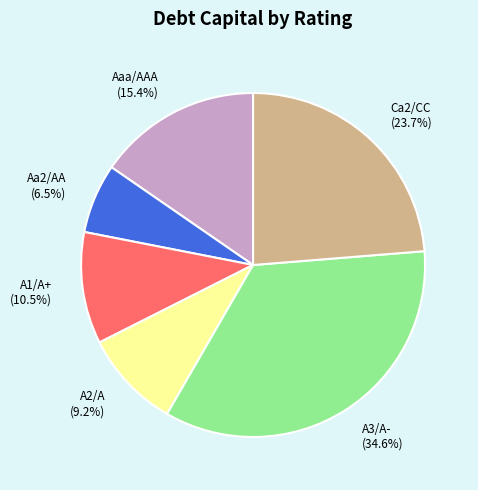

What percentage is NOT represented by Aa2/AA?

93.5%